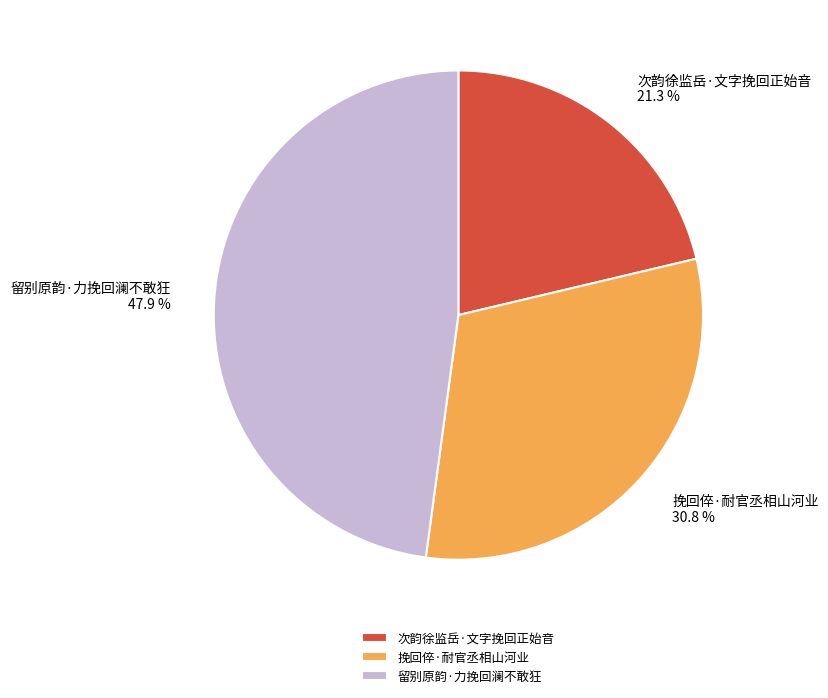

How many segments does this pie chart have?

3